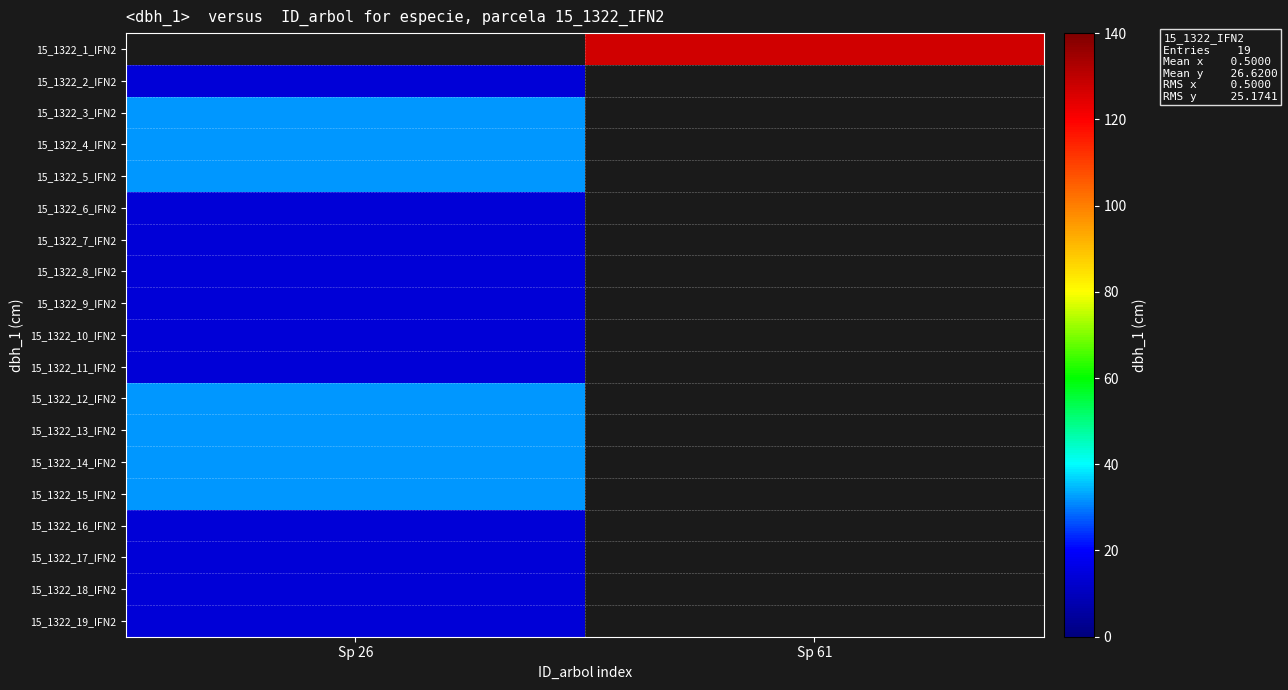

Which has a higher value, Sp 61 or Sp 26?

Sp 26